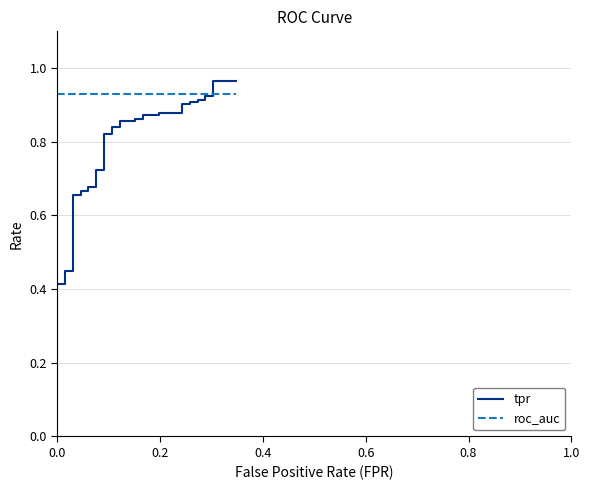

How many data points does each series have?

40